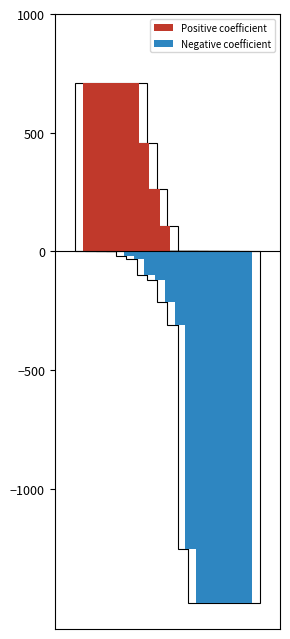

Does the chart contain any negative values?

Yes